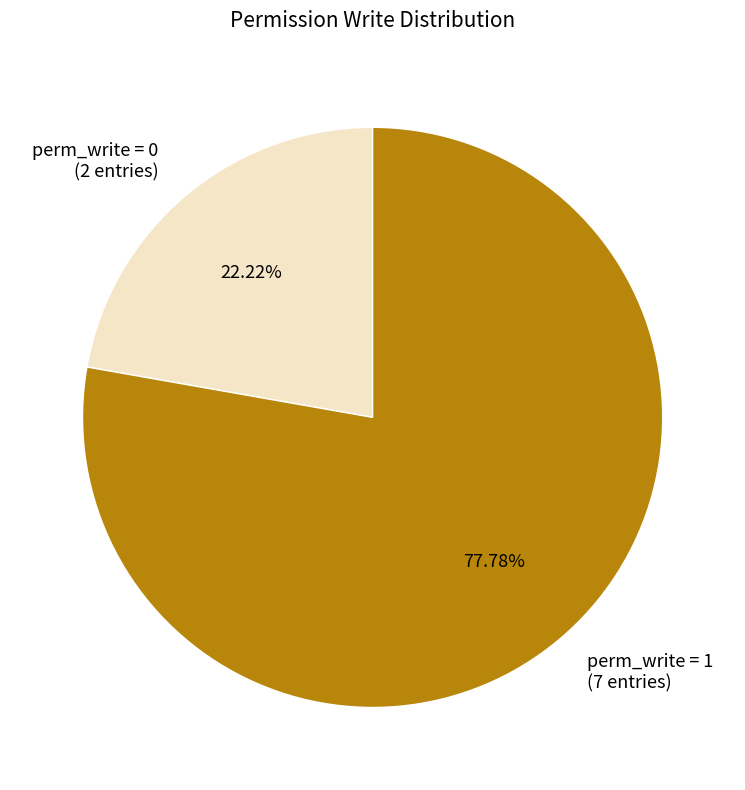

Rank the categories by value from highest to lowest.

perm_write = 1 (7 entries), perm_write = 0 (2 entries)